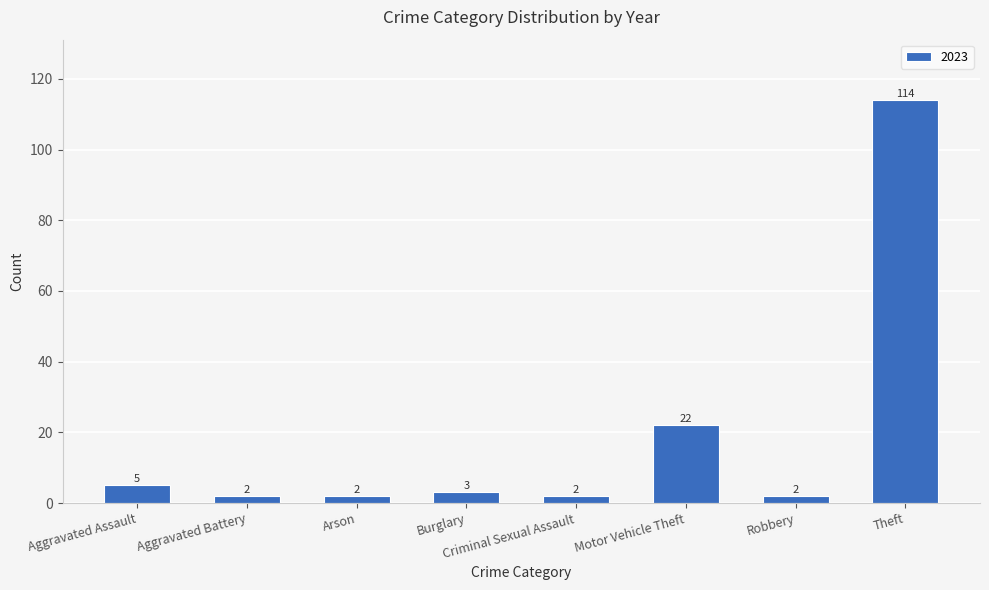

Where does the data first go above 3?

Aggravated Assault